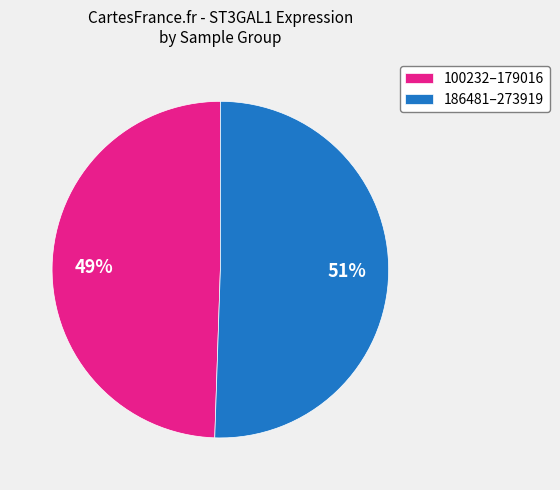

Rank the categories by value from lowest to highest.

100232–179016, 186481–273919